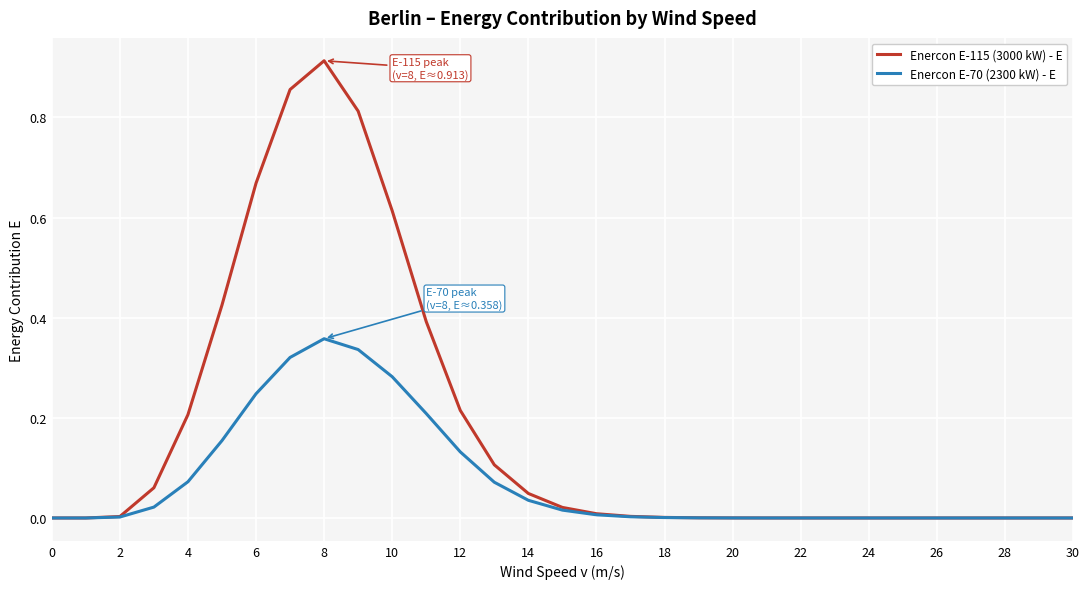

Rank the series by their average value, from lowest to highest.

Enercon E-70 (2300 kW) - E, Enercon E-115 (3000 kW) - E